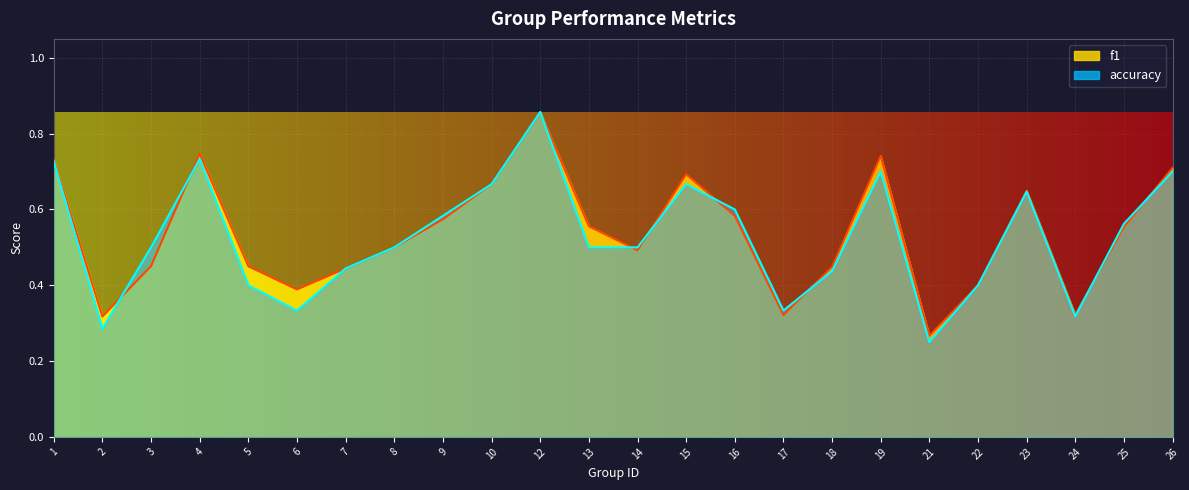

Reading right to left, list all the values displayed in this chart.

f1: 0.7	0.6	0.3	0.6	0.4	0.3	0.7	0.4	0.3	0.6	0.7	0.5	0.6	0.9	0.7	0.6	0.5	0.4	0.4	0.5	0.7	0.5	0.3	0.7
accuracy: 0.7	0.6	0.3	0.6	0.4	0.2	0.7	0.4	0.3	0.6	0.7	0.5	0.5	0.9	0.7	0.6	0.5	0.4	0.3	0.4	0.7	0.5	0.3	0.7